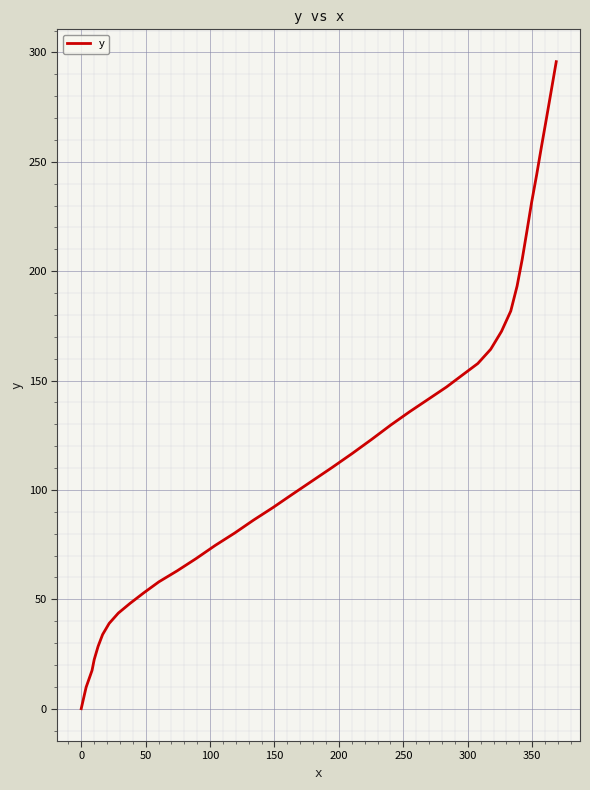

What is the difference between the maximum and minimum values?

295.8